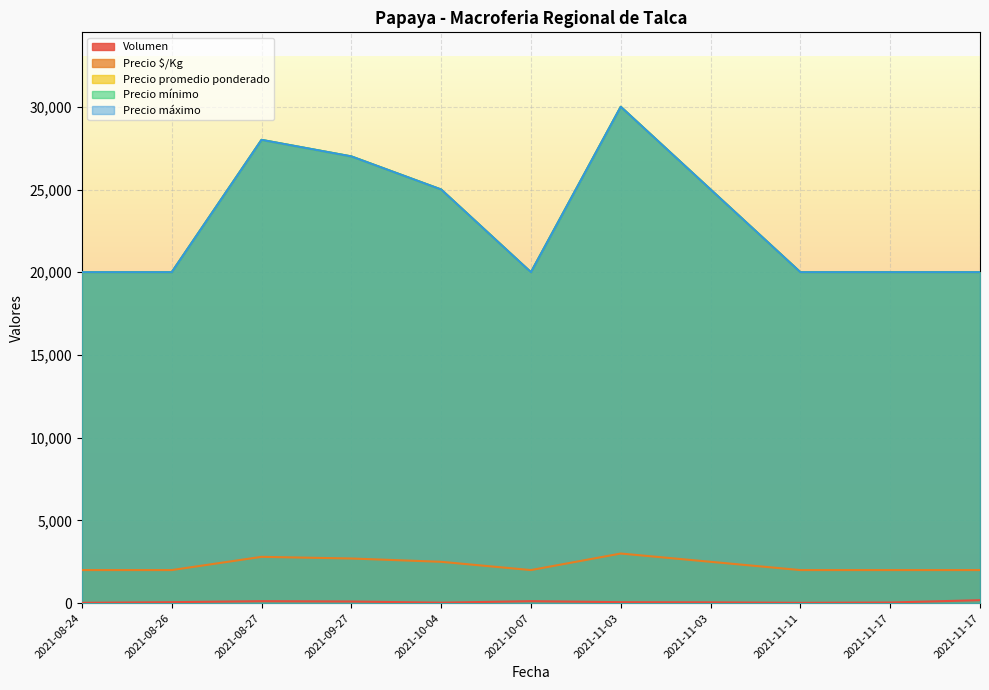

True or false: Precio mínimo and Precio promedio ponderado intersect in this chart.

False